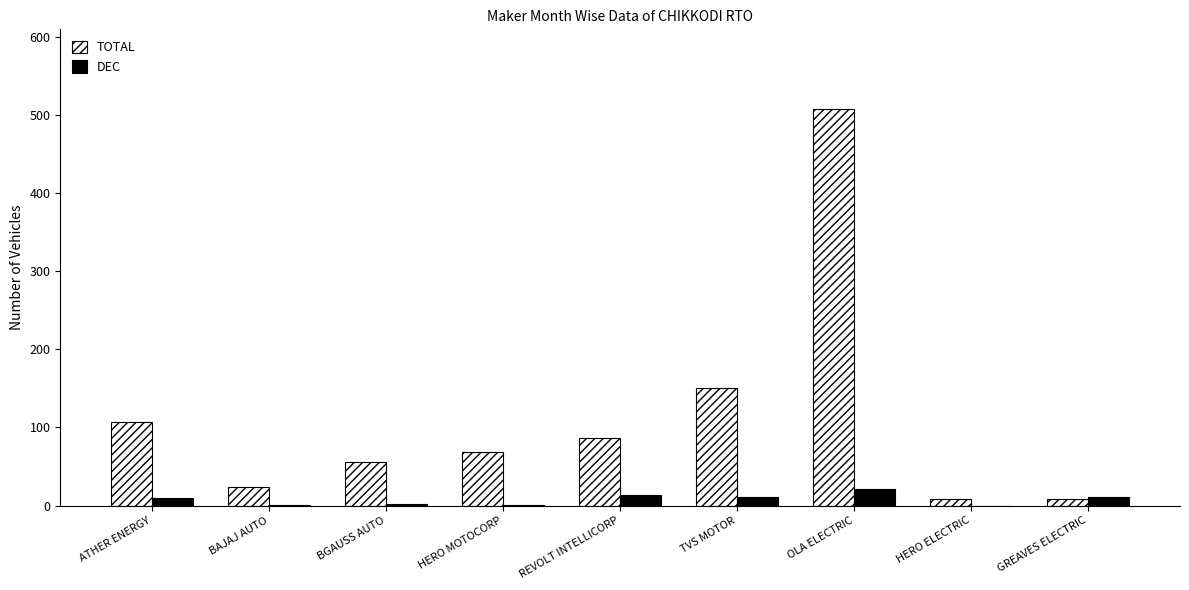

Is it true that TOTAL equals 68 at HERO MOTOCORP?

True